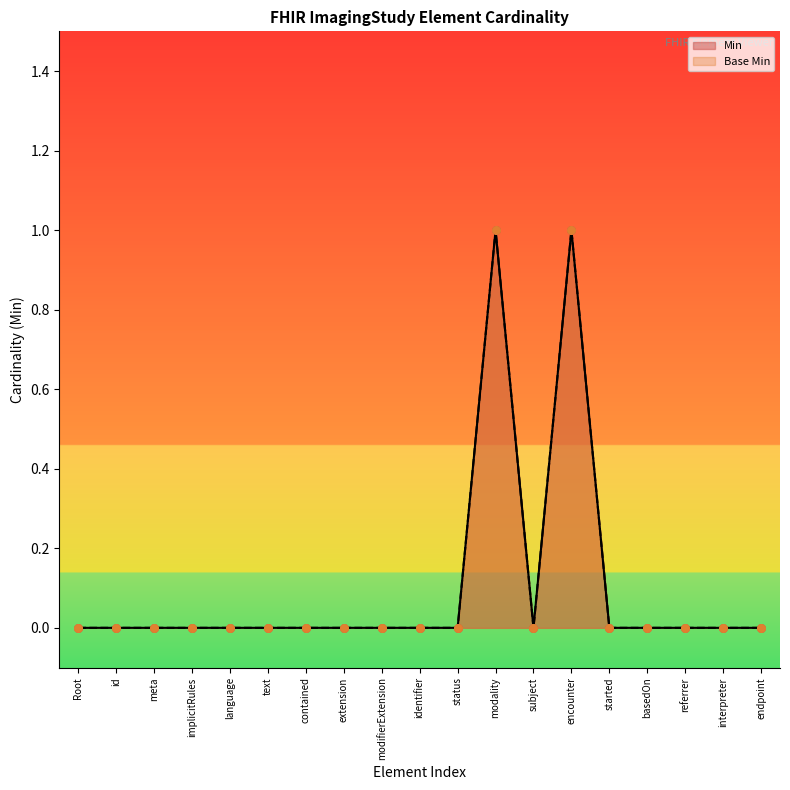

Which series contains the lowest Y value?

Min